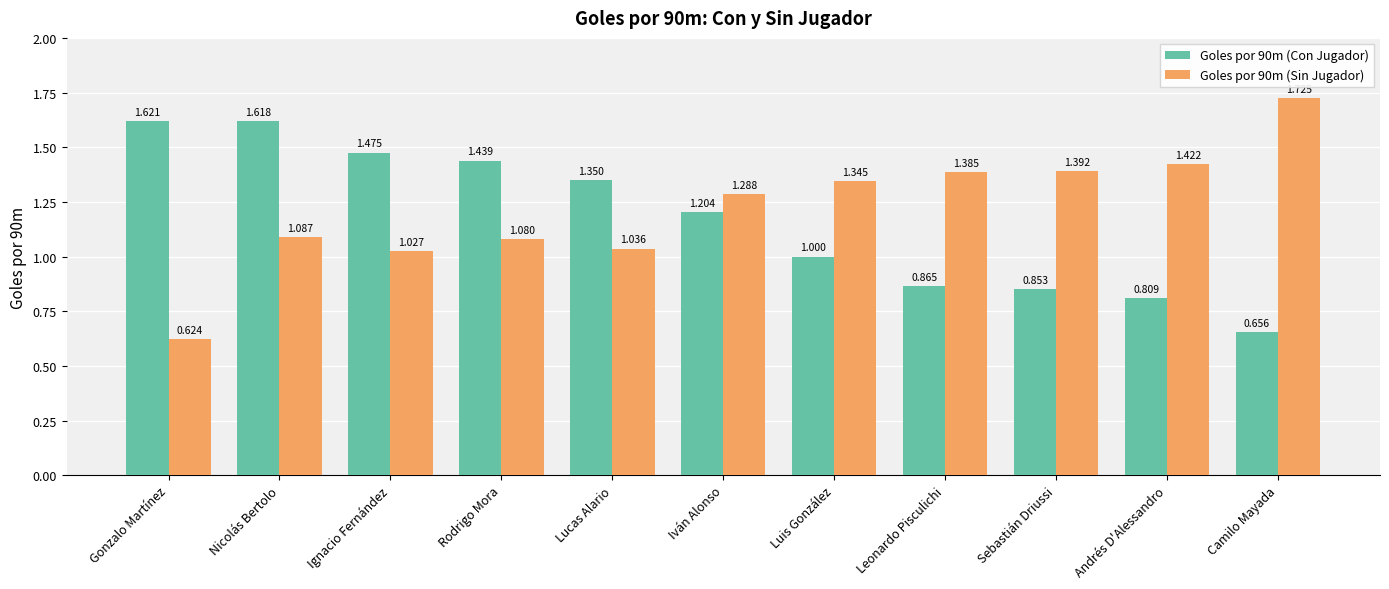

What is the value of the Goles por 90m (Sin Jugador) bar at the 3rd from the left?

1.0